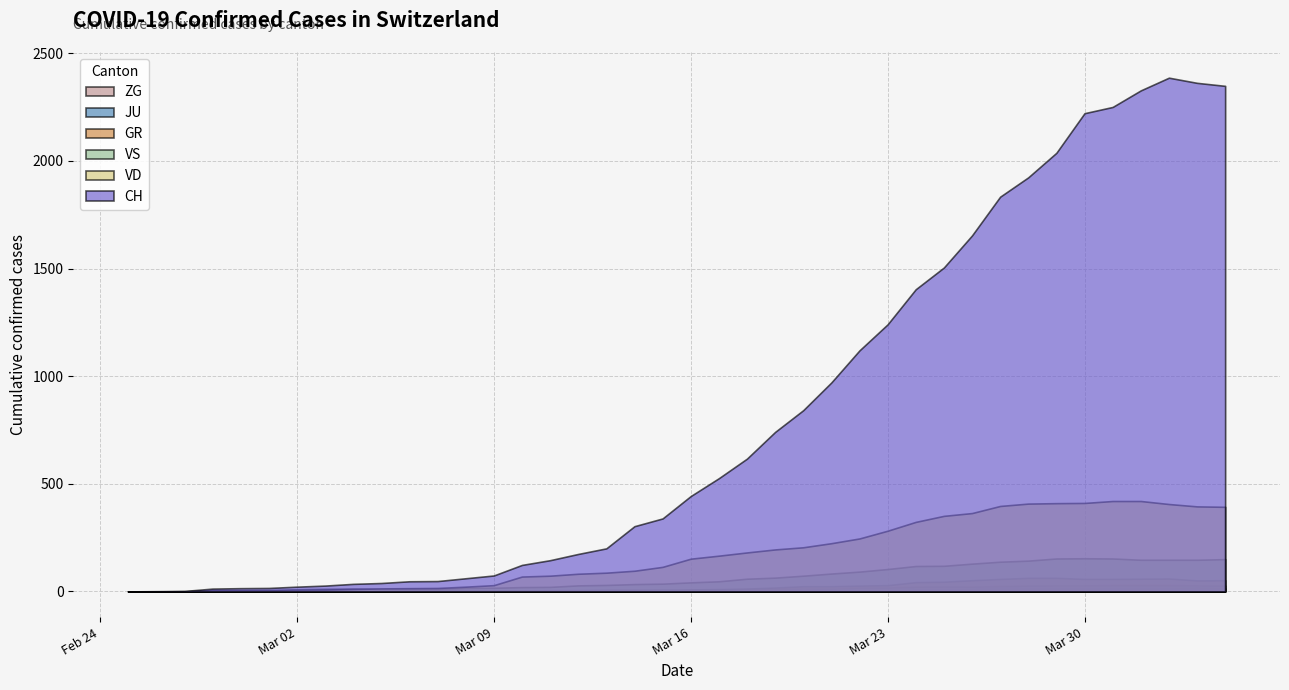

Reading left to right, transcribe all the data shown in this chart.

CH: 0	1	2	13	15	16	22	27	35	39	47	48	61	74	123	145	174	200	303	339	443	526	617	741	842	971	1120	1241	1404	1505	1654	1834	1924	2038	2222	2251	2328	2387	2363	2349
VD: 0	0	0	4	4	4	6	8	11	14	15	16	22	29	69	73	82	87	96	114	152	166	181	195	205	224	246	282	323	351	364	397	408	410	411	420	420	406	395	393
VS: 0	0	0	6	6	7	10	12	13	11	12	12	16	17	20	21	28	30	34	36	42	47	59	64	73	83	92	104	118	119	129	138	143	153	154	153	147	147	147	150
GR: 0	0	0	0	0	0	0	0	0	0	0	0	0	0	0	0	0	0	6	0	9	9	13	18	24	24	27	29	43	45	52	58	63	63	58	58	59	60	51	52
JU: 0	0	1	1	1	1	1	1	1	2	5	5	5	5	5	6	6	8	8	9	9	11	11	12	14	13	18	18	22	23	22	25	27	28	28	29	29	29	28	27
ZG: 0	0	0	0	0	0	0	0	0	0	0	0	0	0	0	0	0	0	0	0	0	0	0	1	1	3	3	3	6	9	10	12	12	12	13	14	13	14	15	14